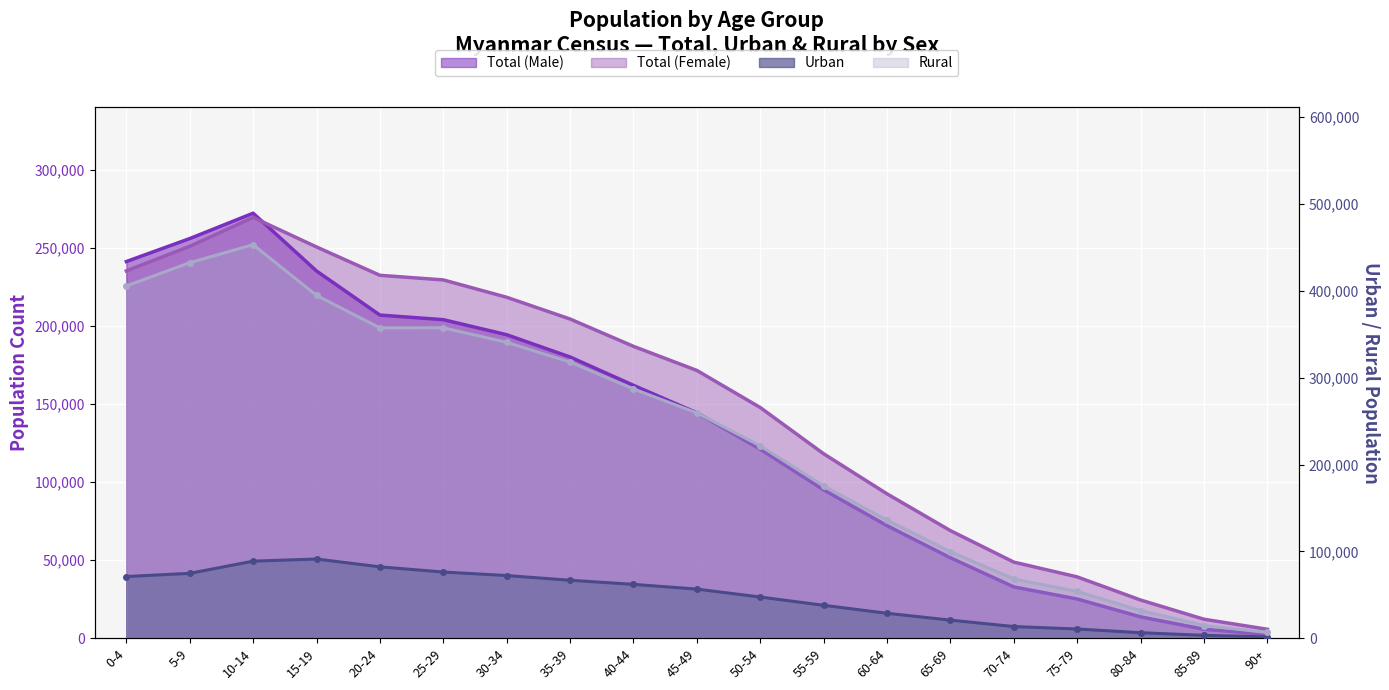

Where do Total (Female) and Total (Male) first cross each other?

10-14 and 15-19